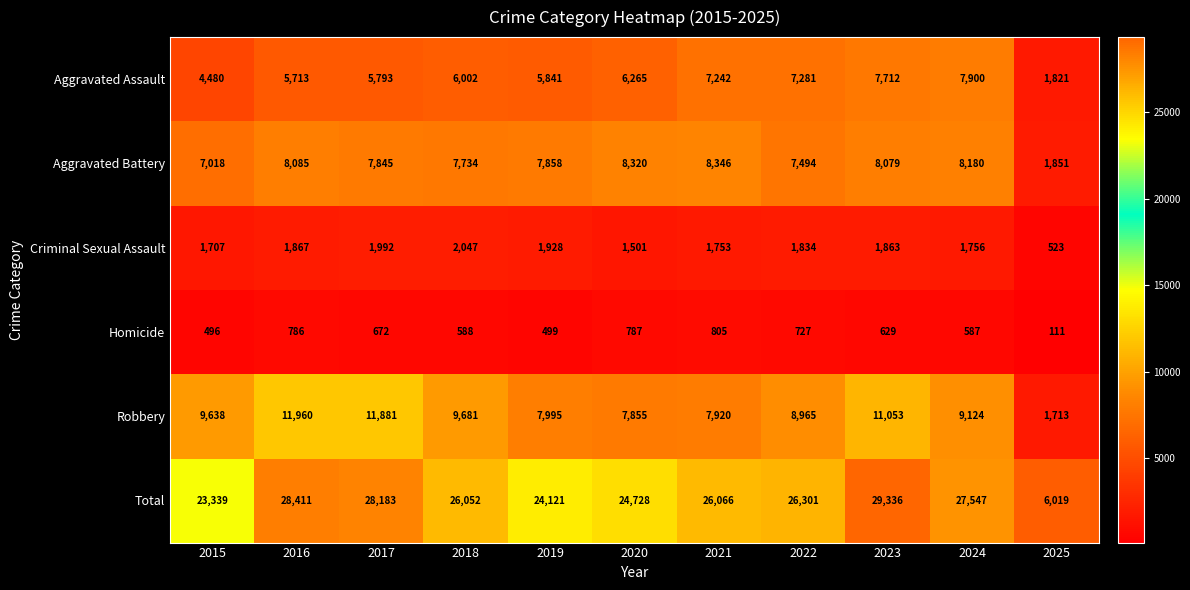

At how many categories does at least one series exceed 11918?

10